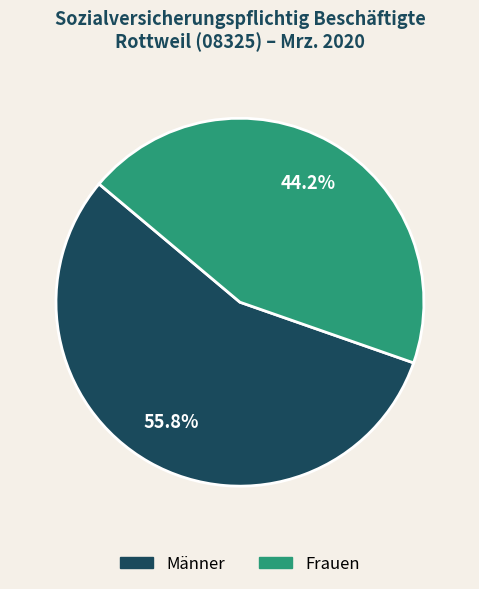

Rank the categories by value from lowest to highest.

Frauen, Männer